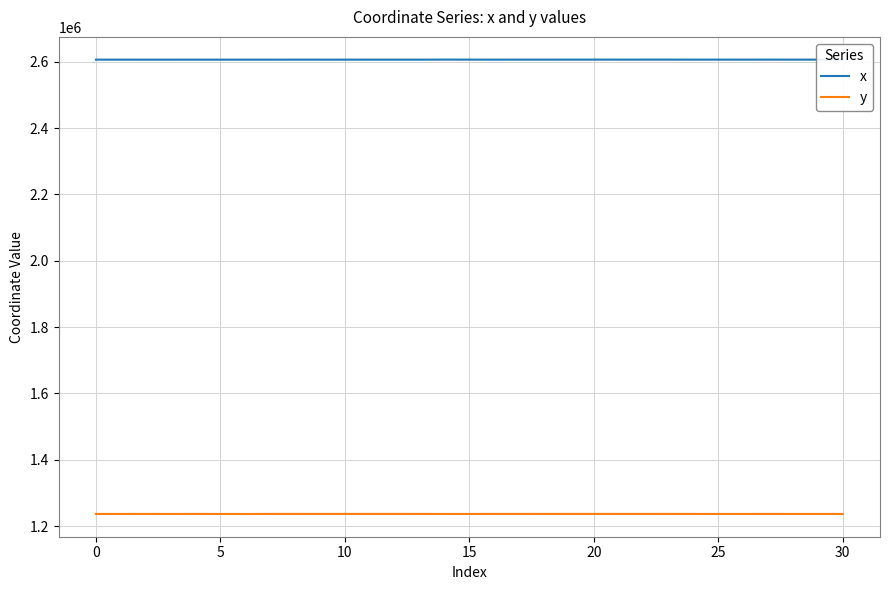

True or false: x and y intersect in this chart.

False